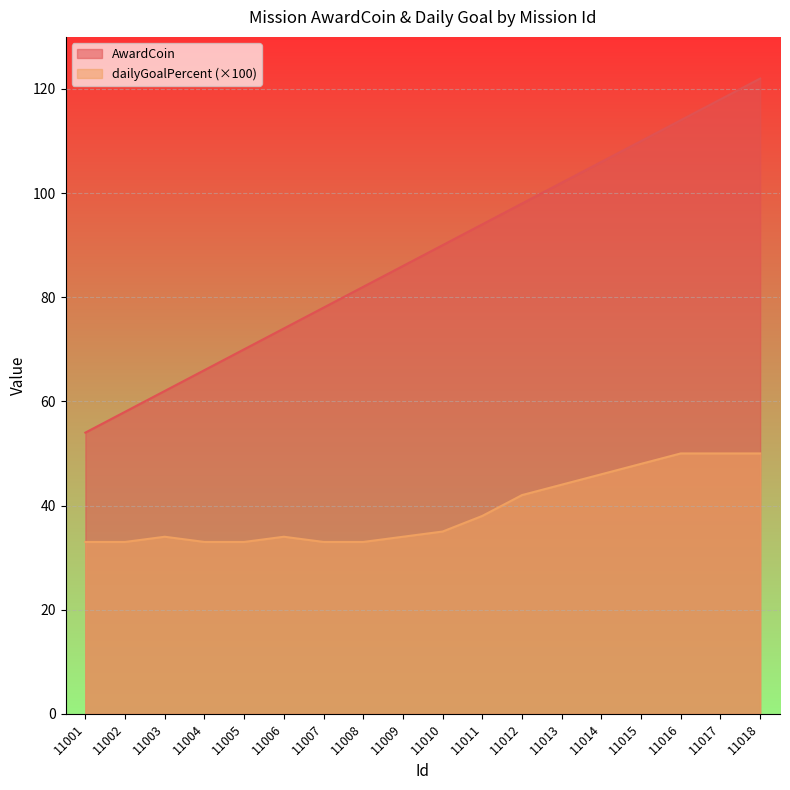

What is the spread (max minus min) of values at 11007?

45